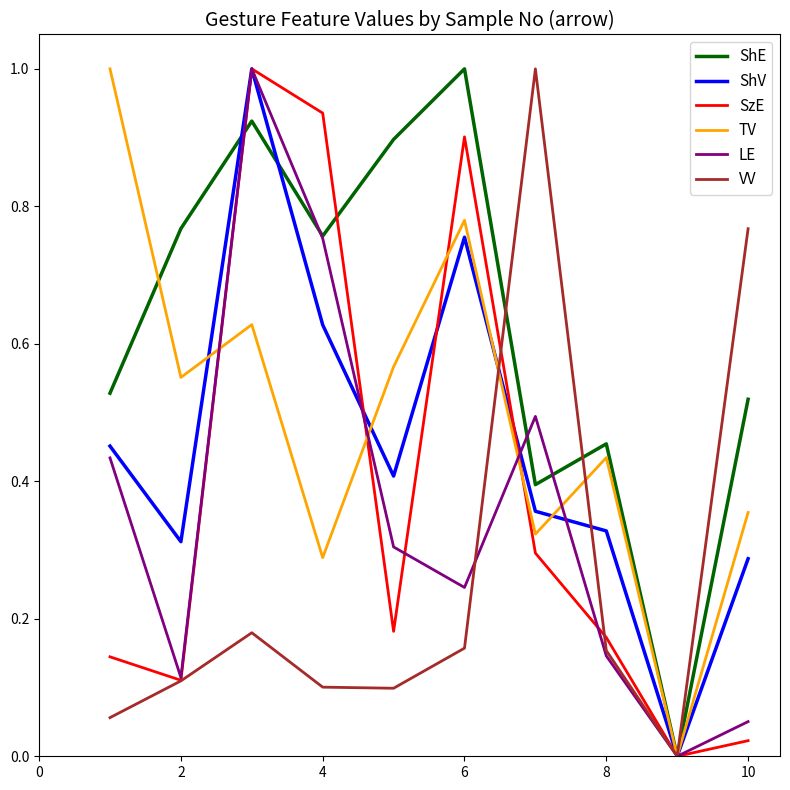

What is the maximum value shown in the chart?

1.0